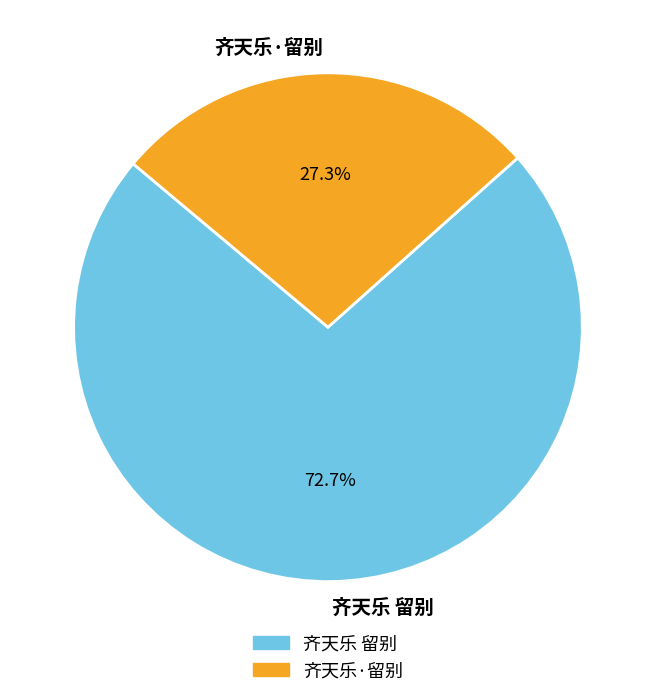

Which category accounts for the majority?

齐天乐 留别